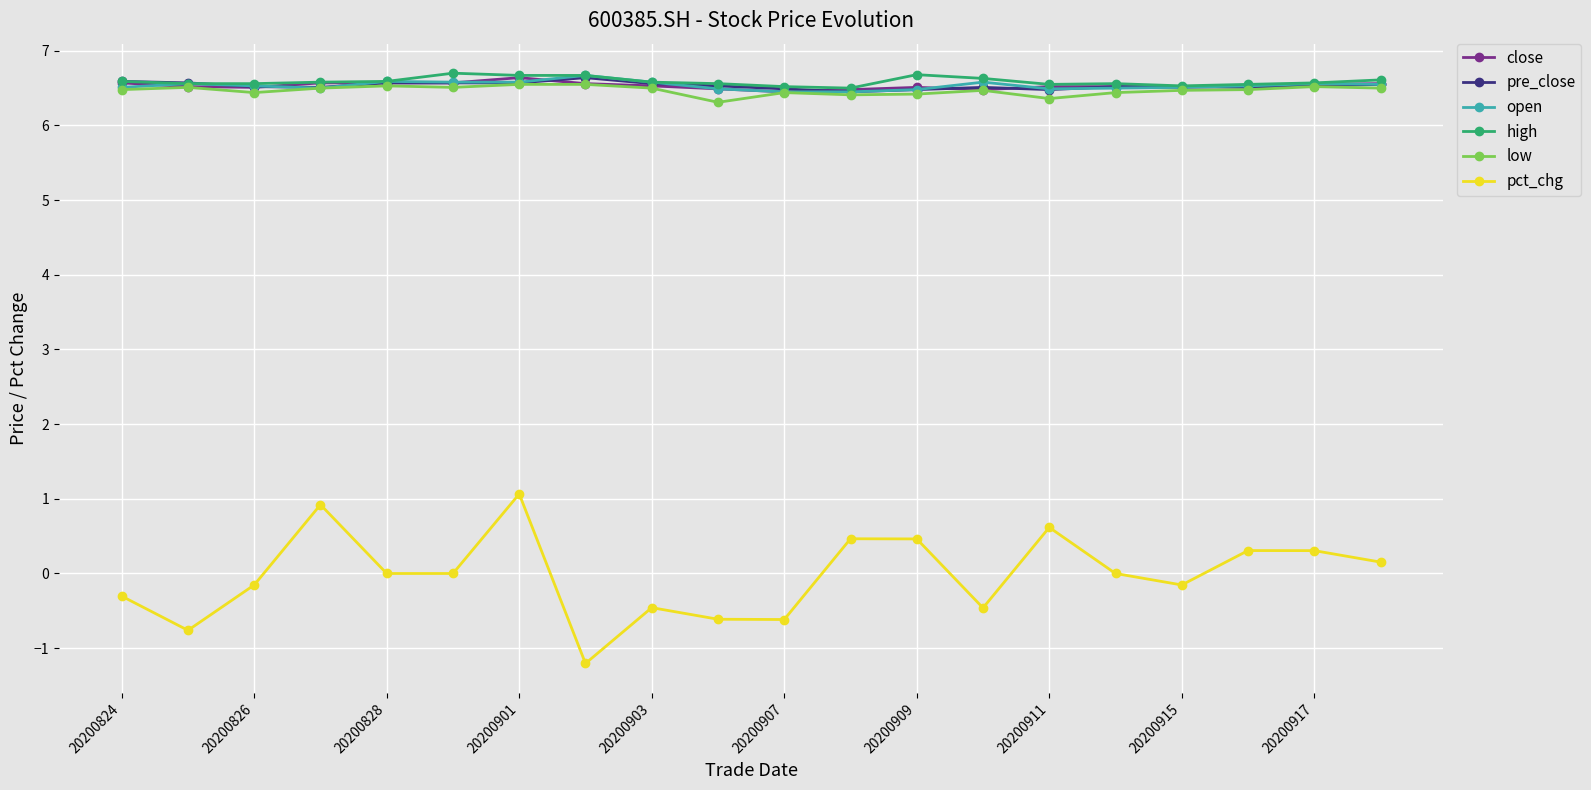

True or false: low has more than 2 interior local peaks.

True